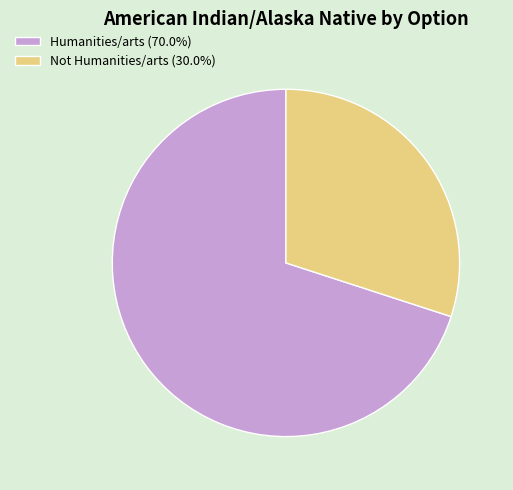

How many segments does this pie chart have?

2